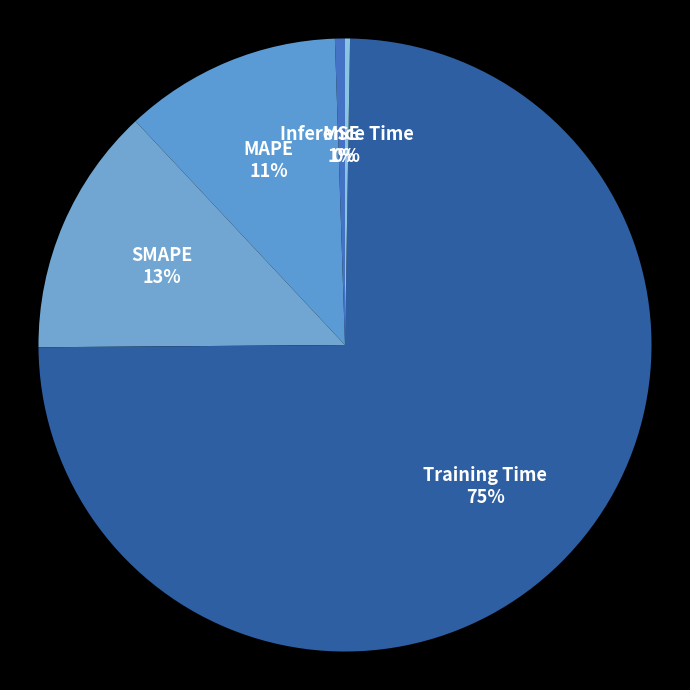

Is the sum of MSE and SMAPE greater than half?

No